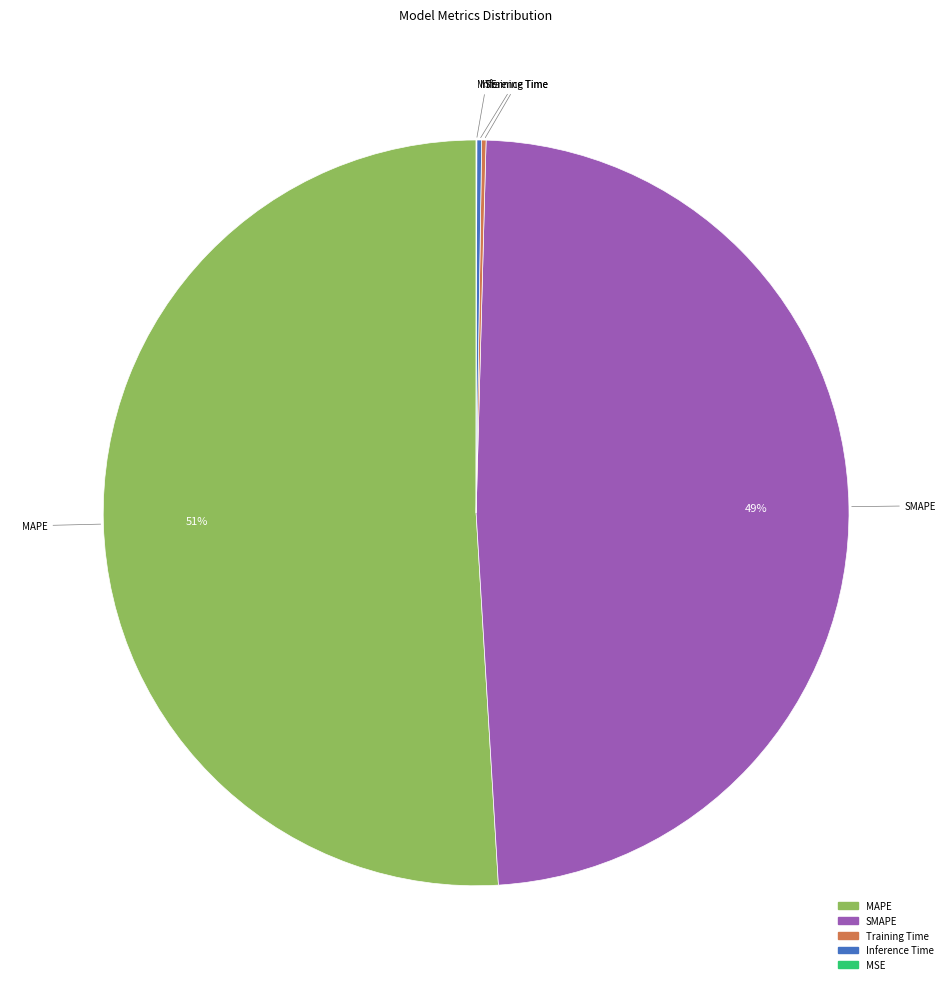

What is the largest slice in the pie chart?

MAPE